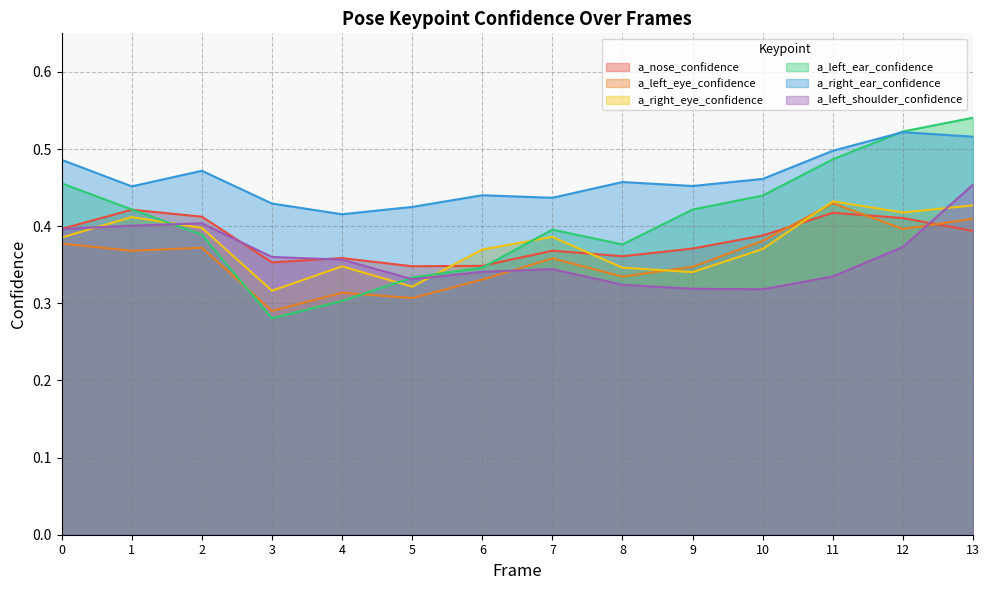

Is it true that a_right_ear_confidence equals 0.4 at 3?

True